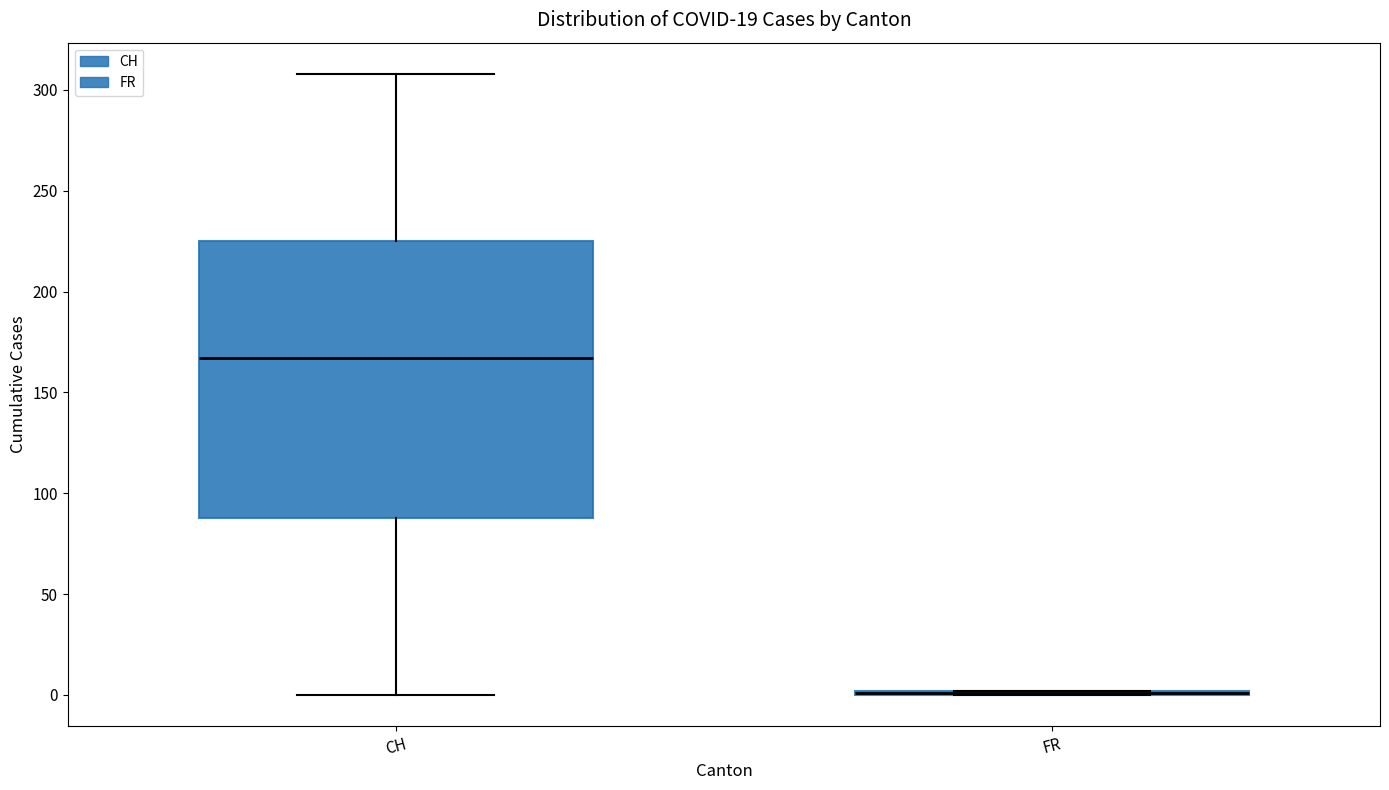

Comparing the boxes themselves (not the whiskers), which one is the tallest?

CH